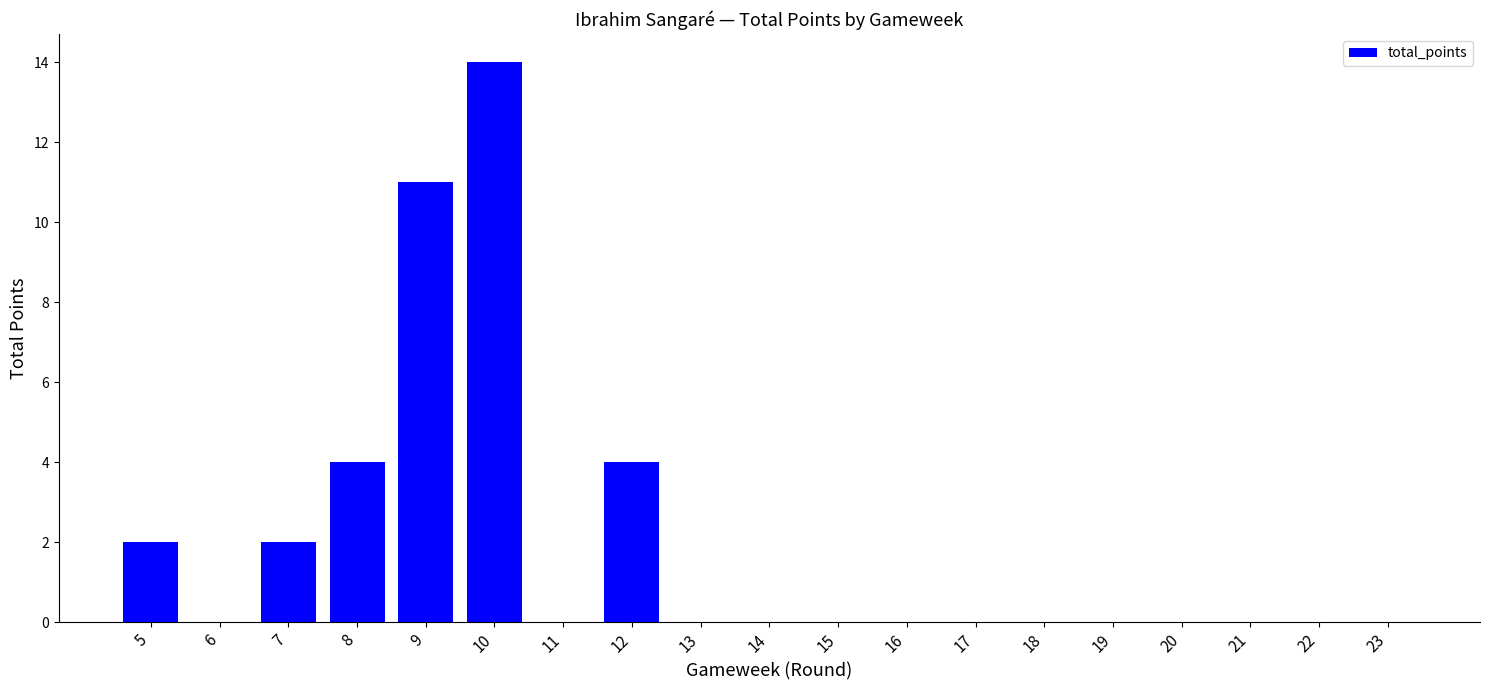

Count the number of categories in the chart.

19